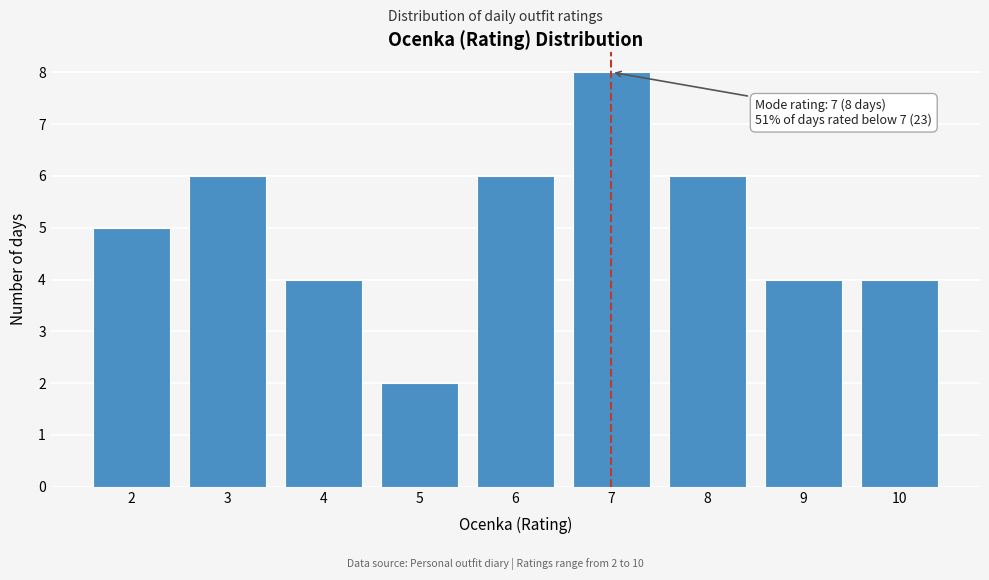

Over which range of the x-axis is the bar tallest?

6.5 to 7.5